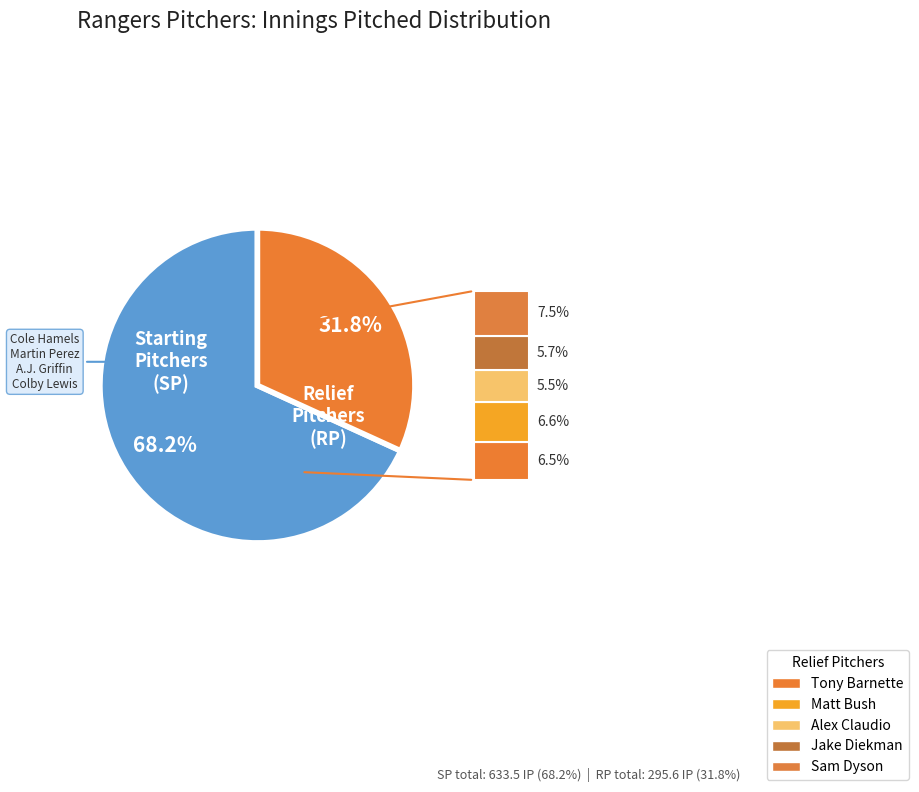

Does any single category account for the majority?

Yes